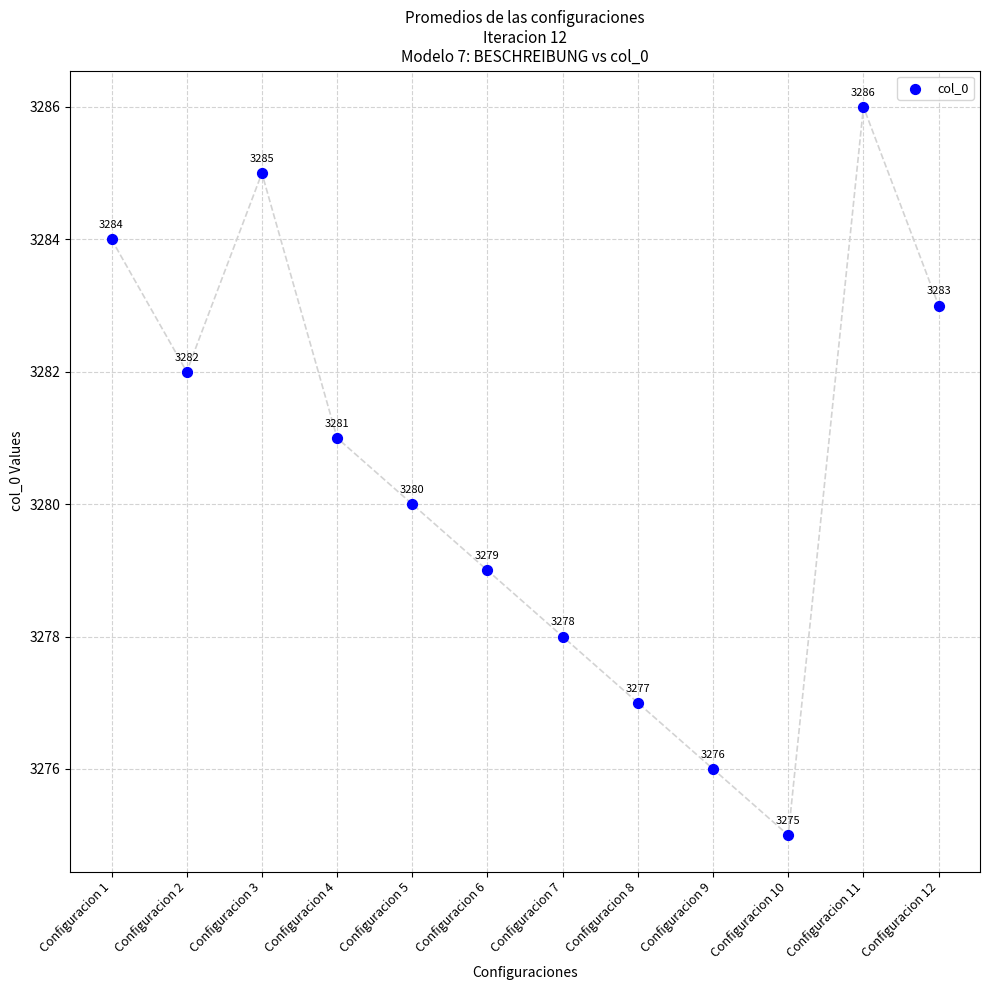

What Y value in the scatter plot is closest to 3280?

3280